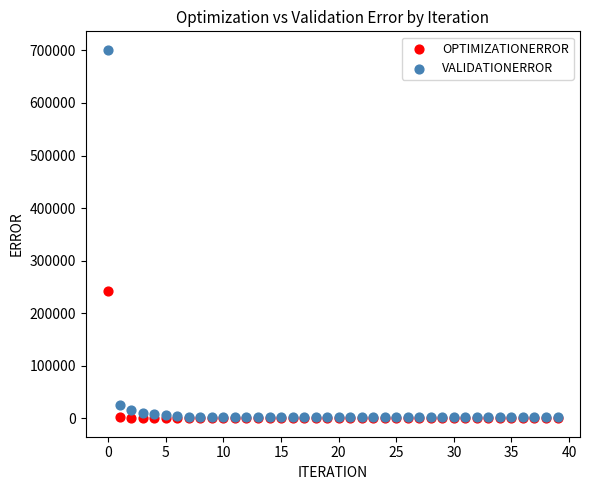

Which series has the widest spread of Y values?

VALIDATIONERROR